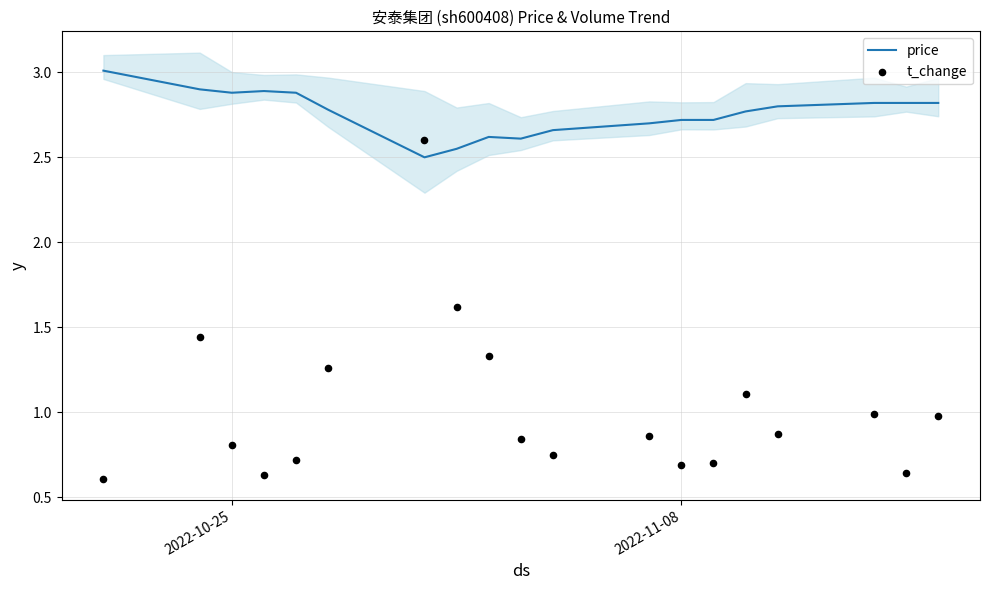

Which series has the largest total across all categories?

price